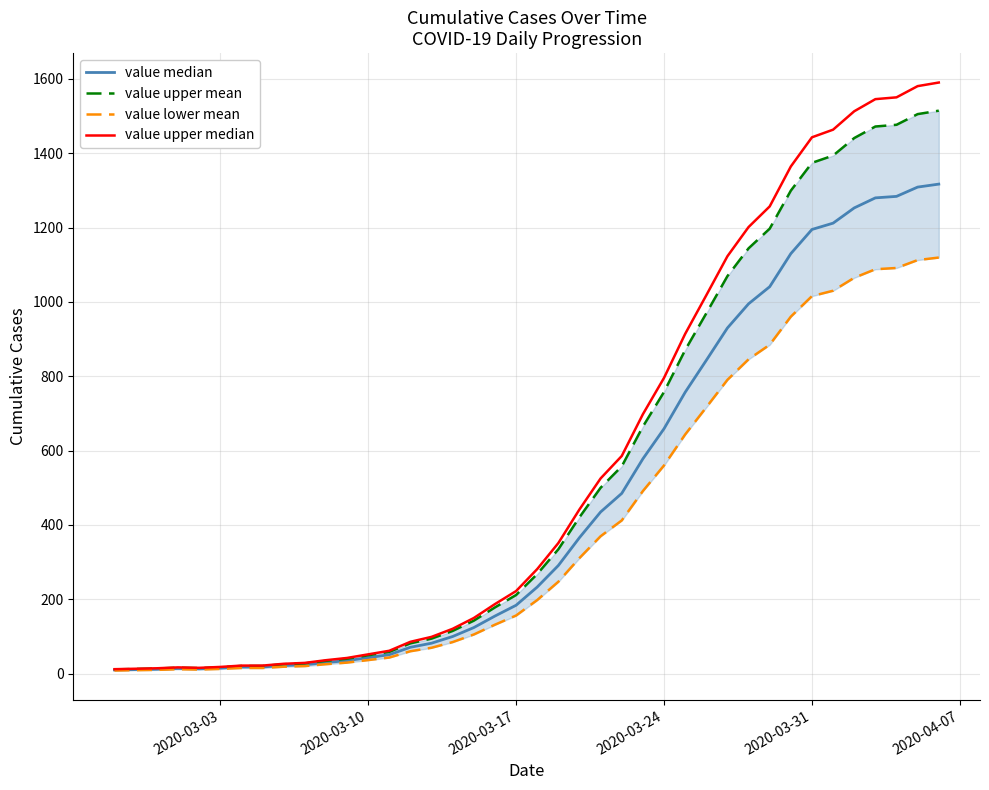

What is the total value across all series at 2020-03-17?

774.2